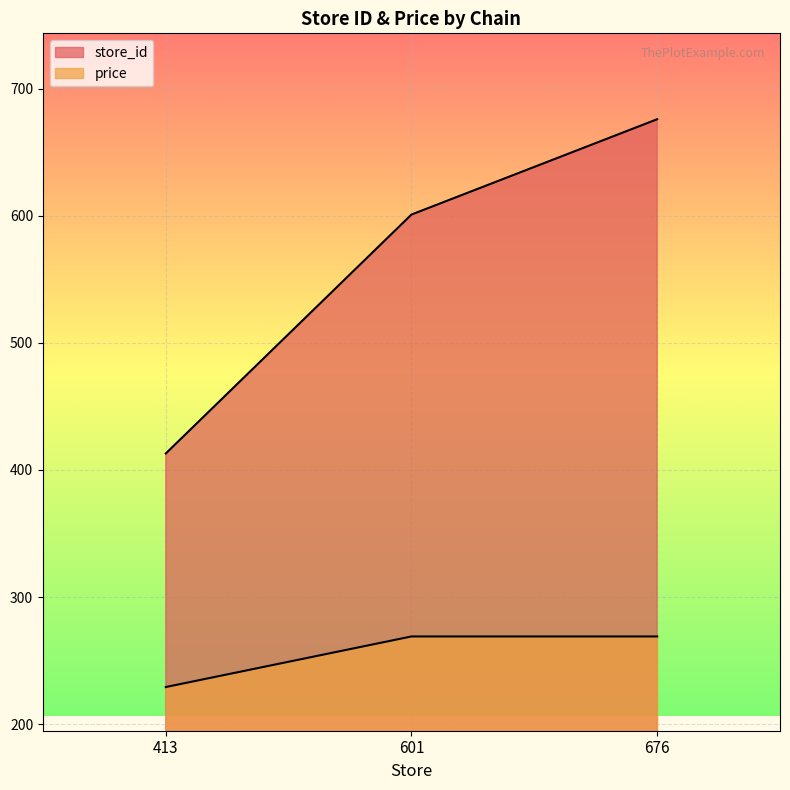

Which series changed the most between 601 and 676?

store_id